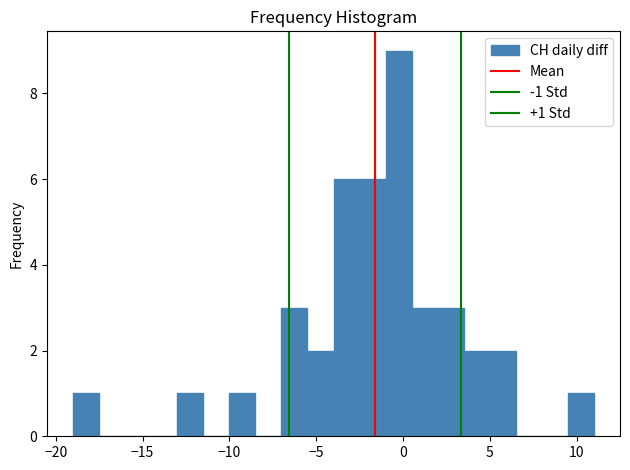

Read against the x-axis, roughly where is the centre of the tallest bar?

0.0